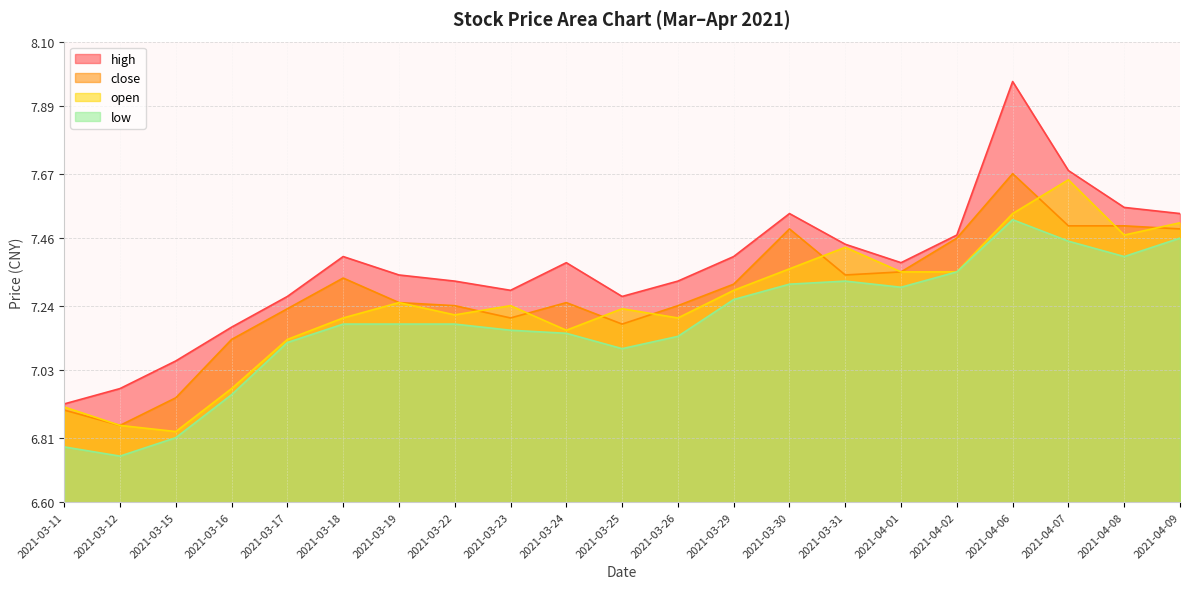

Between 2021-03-23 and 2021-03-30, which series saw the biggest shift?

close